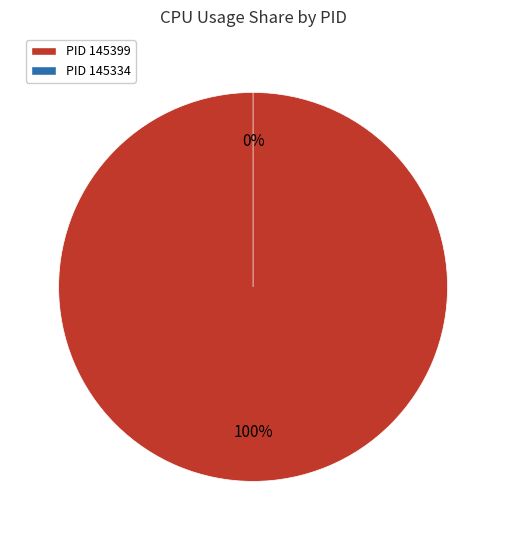

Which slice is the smallest?

145334